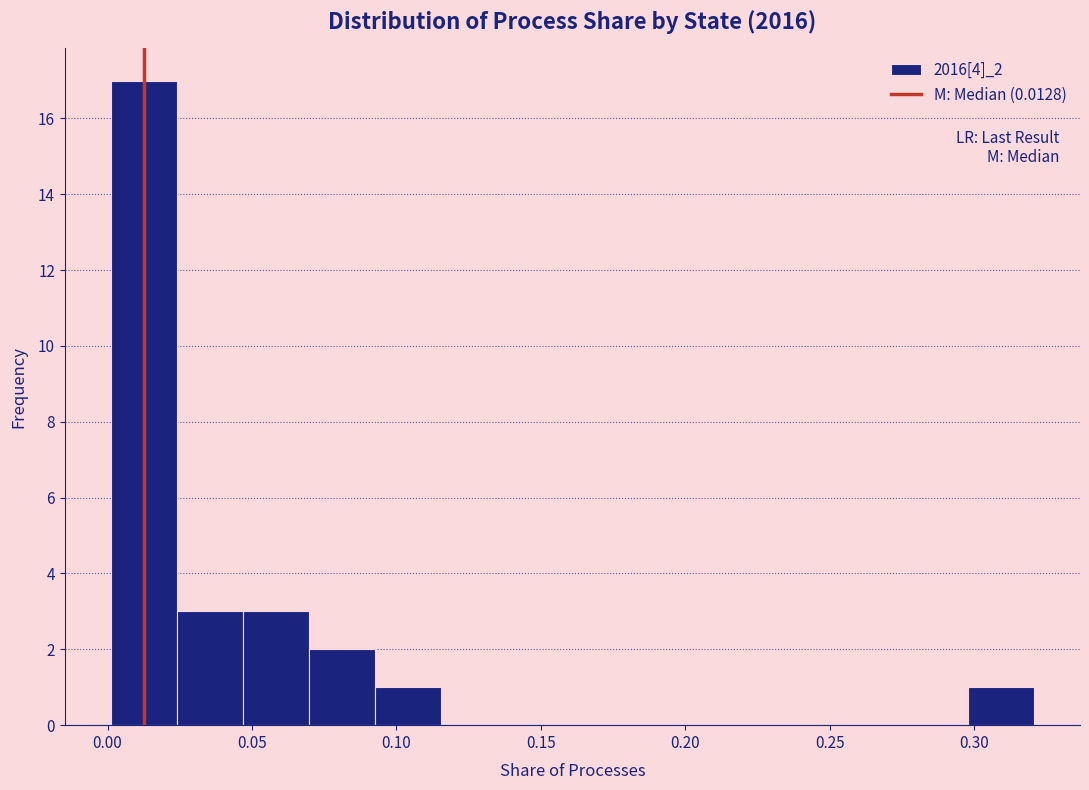

Reading left to right, list every bar in this chart as the range it spans on the x-axis followed by its height. Neither the bar edges nor the heights are printed on the chart, so give them approximately, as read against the axes.

0.000 to 0.025: 17
0.025 to 0.045: 3
0.045 to 0.070: 3
0.070 to 0.090: 2
0.090 to 0.115: 1
0.115 to 0.140: 0
0.140 to 0.160: 0
0.160 to 0.185: 0
0.185 to 0.205: 0
0.205 to 0.230: 0
0.230 to 0.250: 0
0.250 to 0.275: 0
0.275 to 0.300: 0
0.300 to 0.320: 1